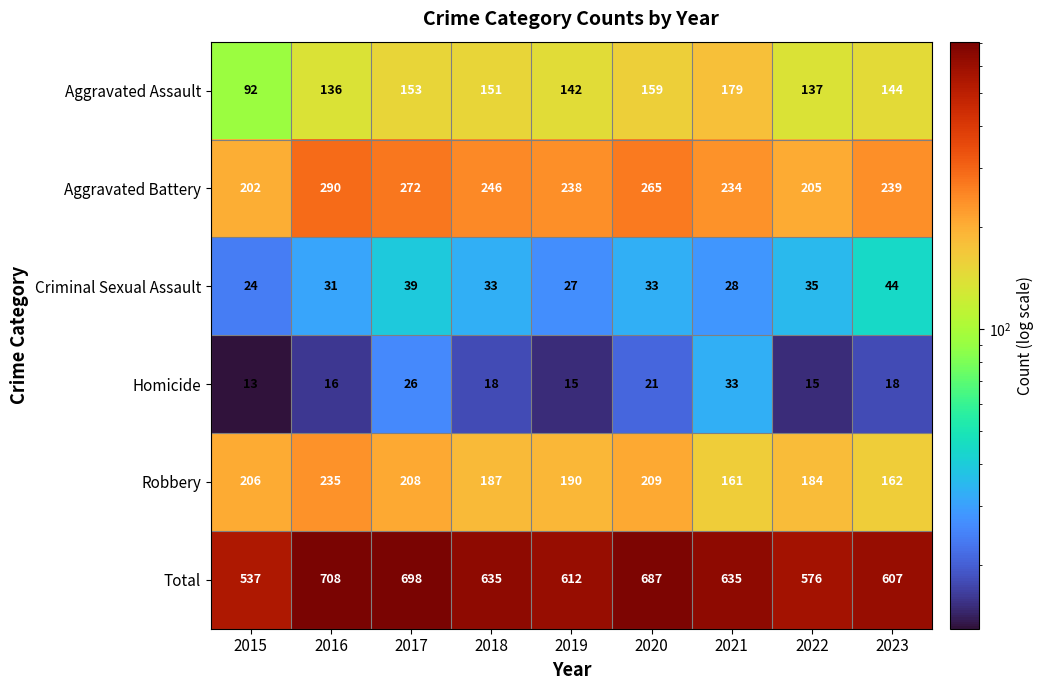

At which category is the sum across all series the highest?

2016